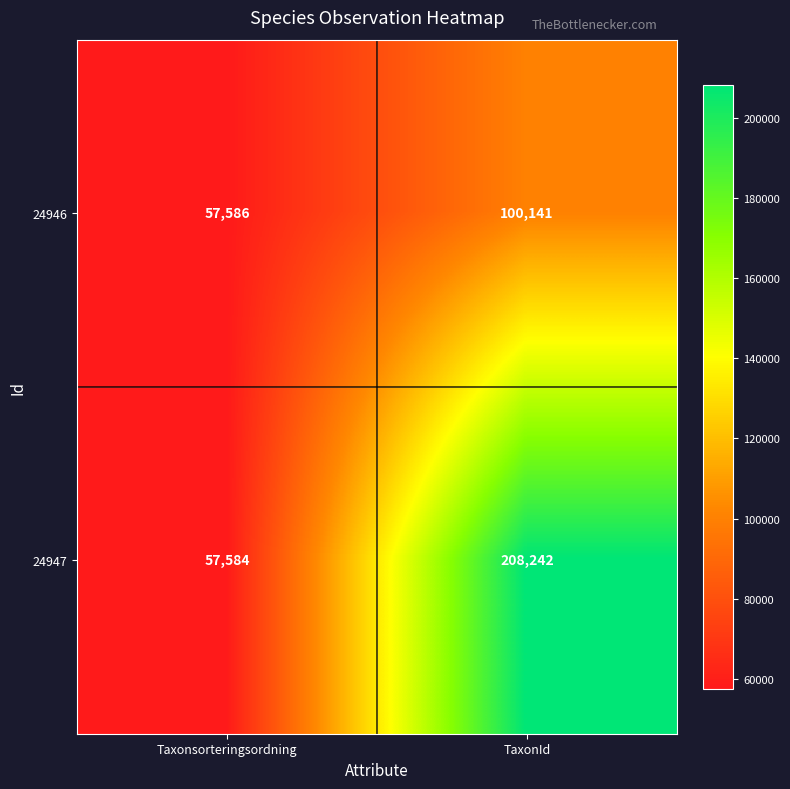

Rank the series at Taxonsorteringsordning from lowest to highest value.

24947, 24946